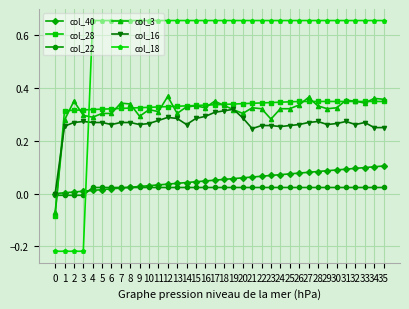

How many data points in col_28 are less than 0?

1